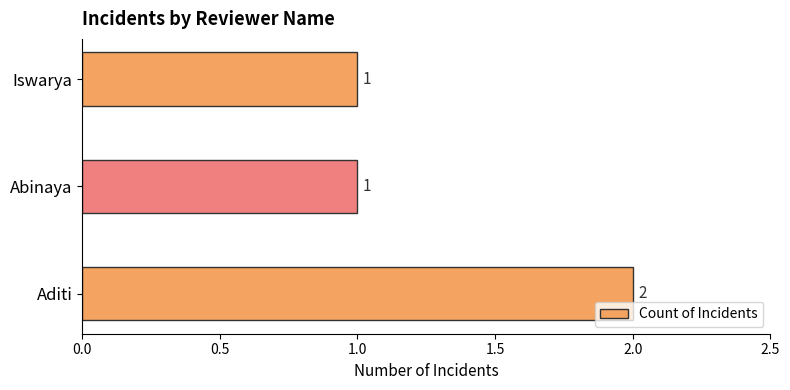

The chart shows a value of 0 at Aditi. True or false?

False